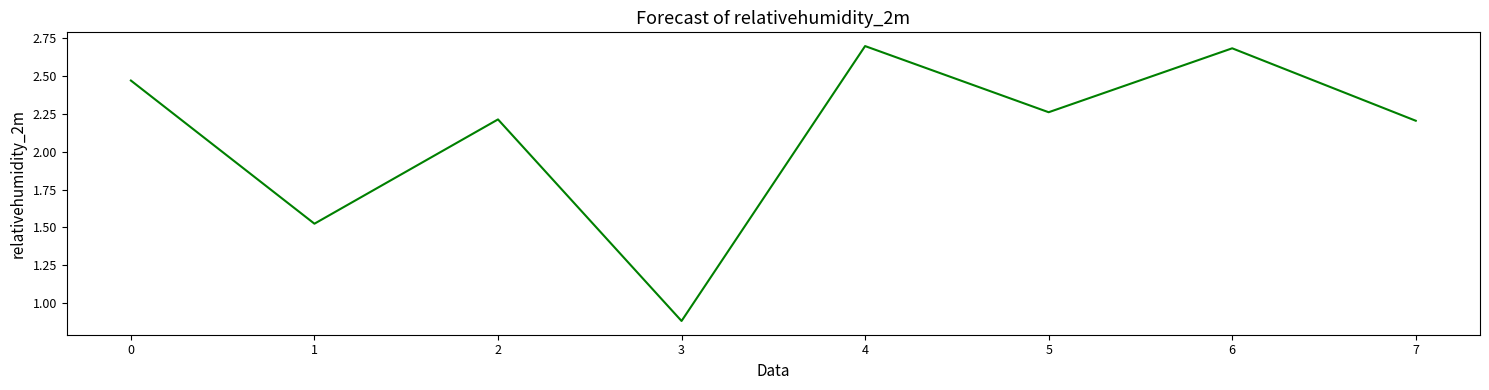

Count the number of data series in this chart.

1